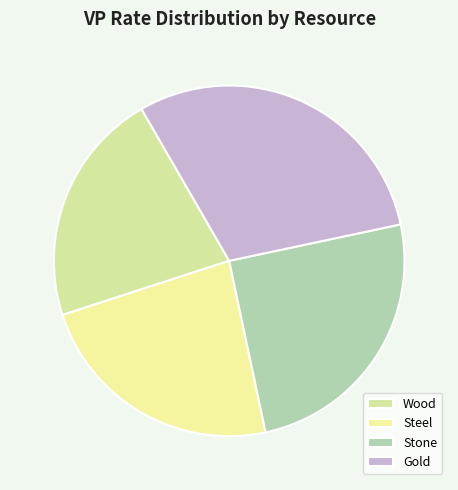

Is Wood the majority of the pie?

No